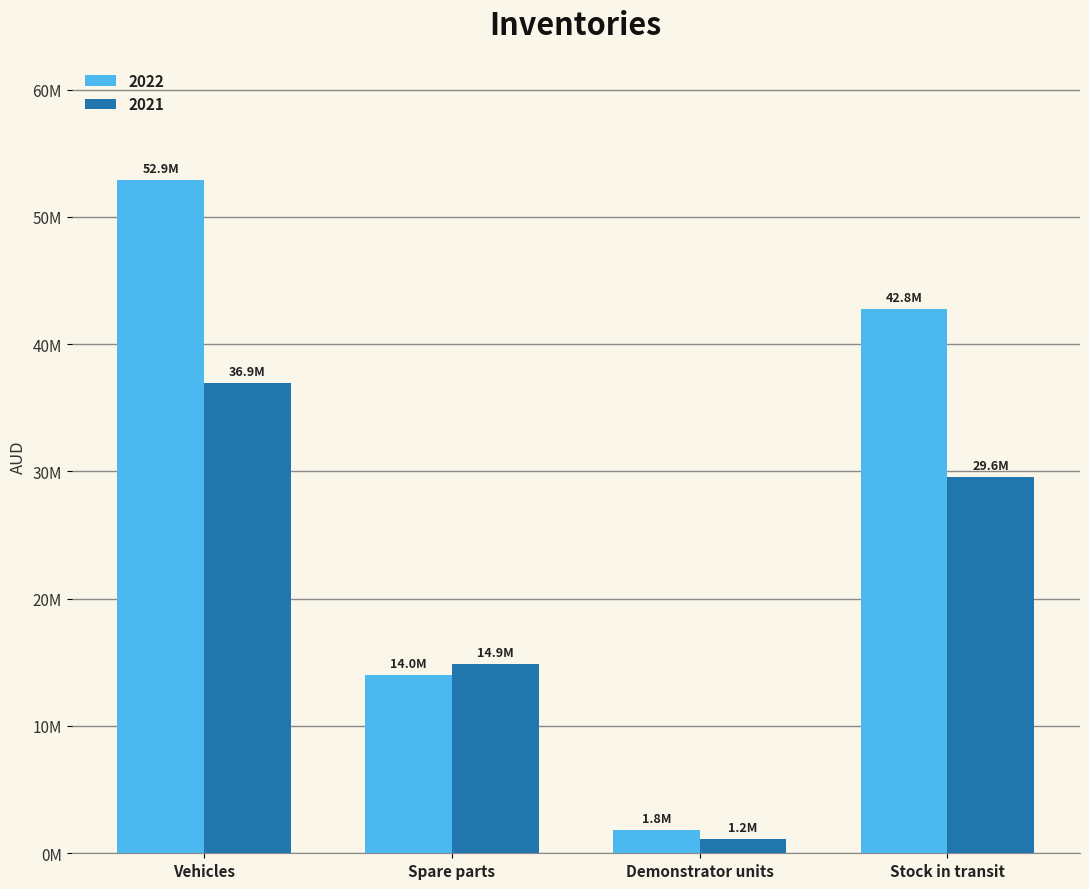

Rank the series by their maximum value, from highest to lowest.

2022, 2021